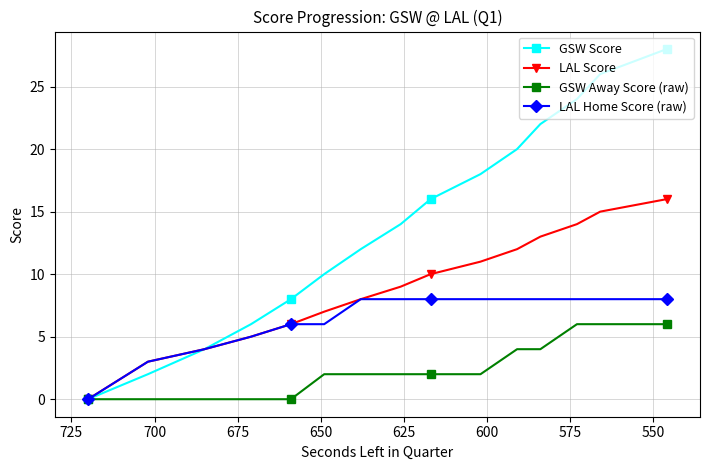

True or false: LAL Home Score (raw) and LAL Score intersect in this chart.

False